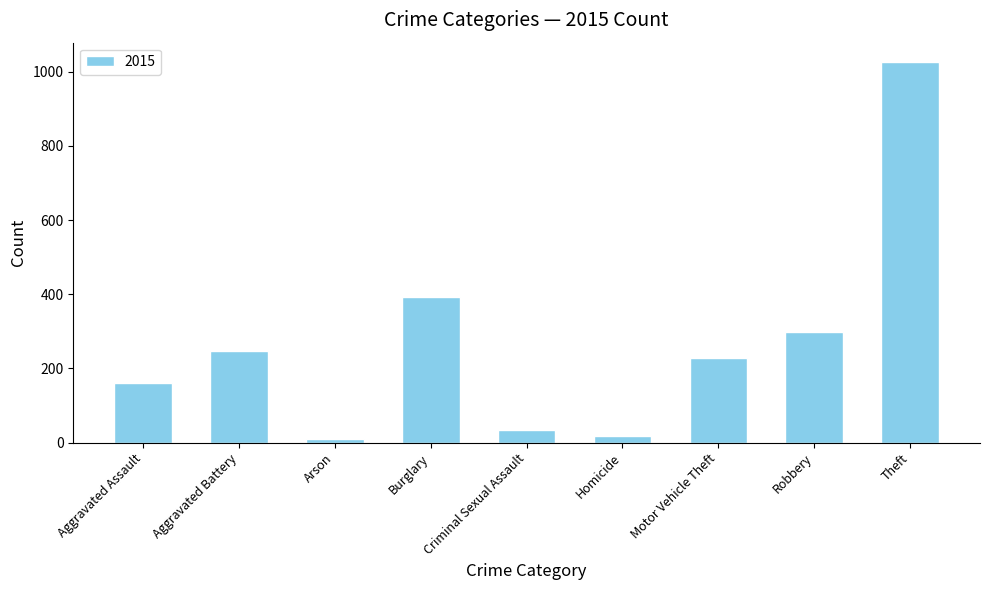

Between Homicide and Aggravated Assault, which is larger?

Aggravated Assault